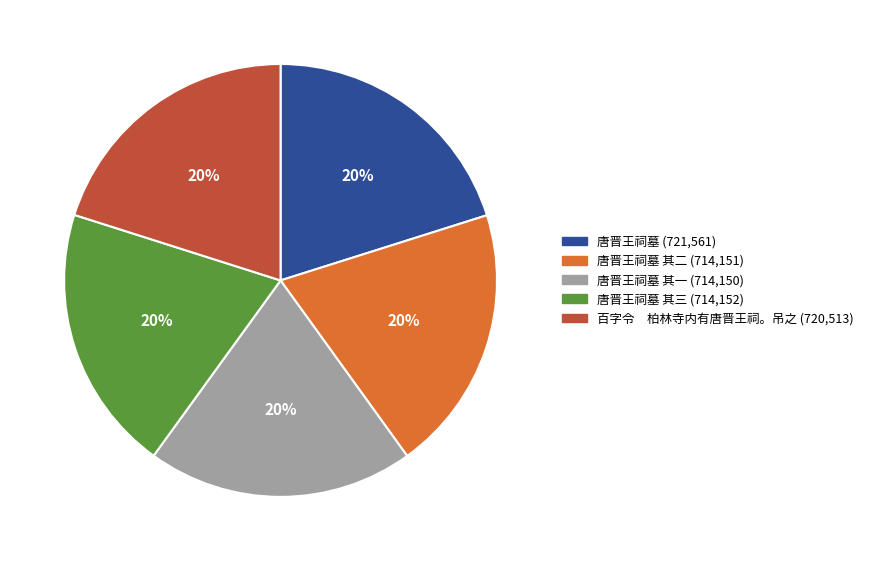

Does any single category account for the majority?

No